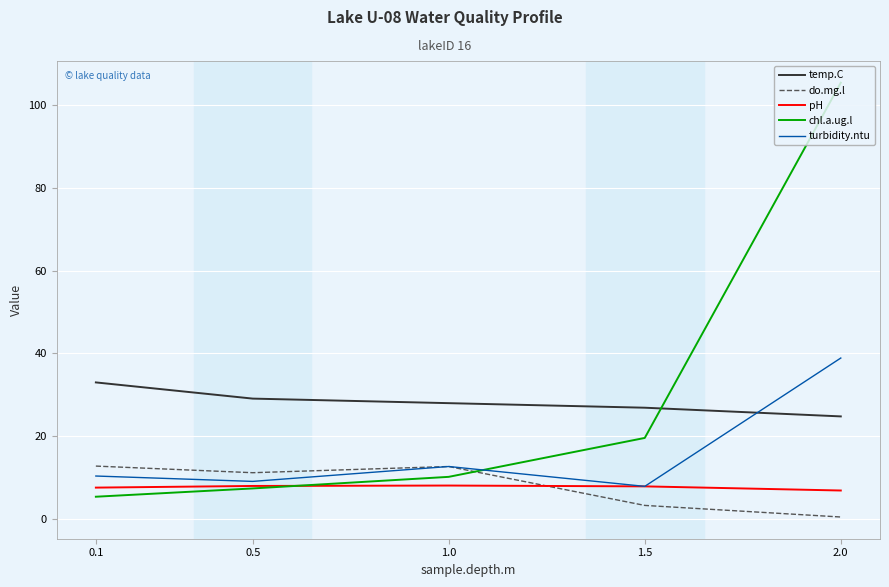

What is the difference between the highest and lowest values at 0.1?

27.6